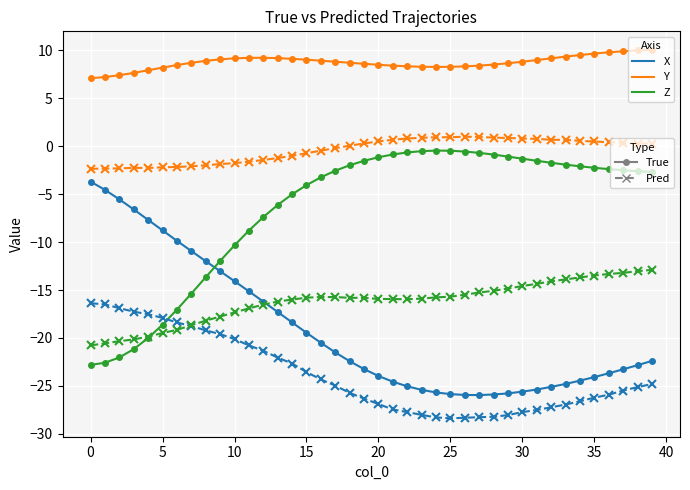

What is the greatest value displayed?

10.1